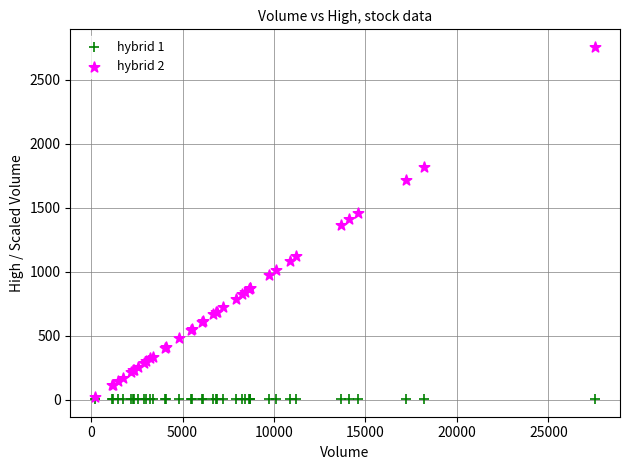

What are all the series names shown in the legend?

hybrid 1, hybrid 2